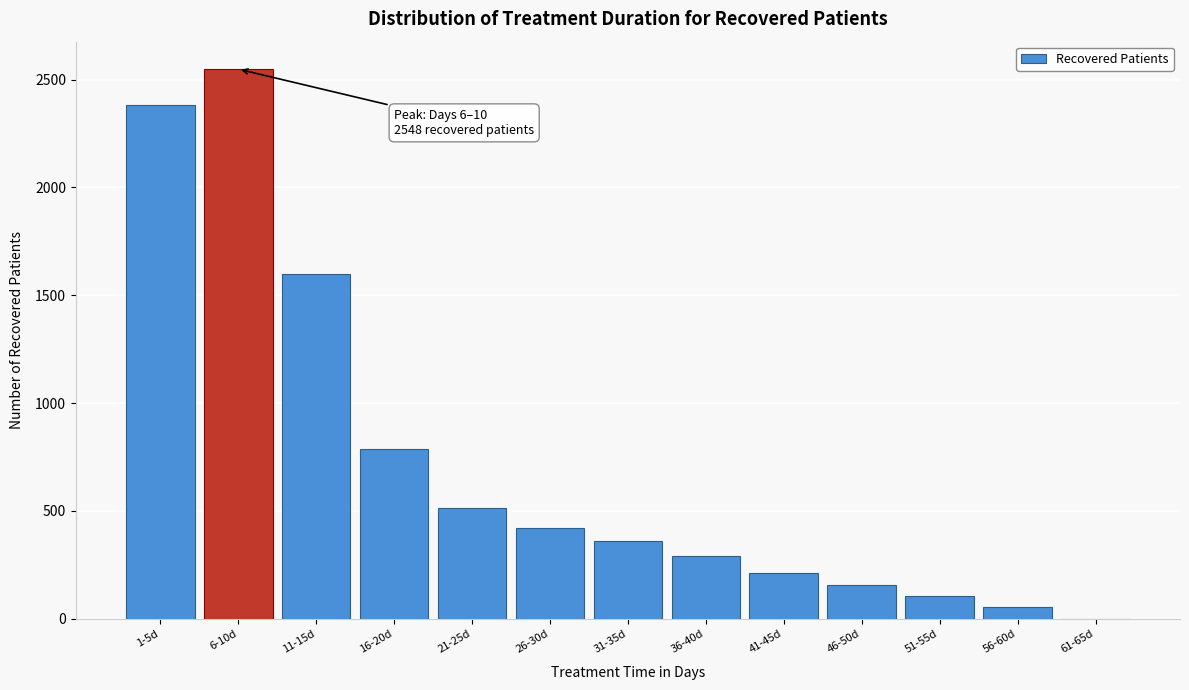

Reading left to right, what are all the values shown in this chart?

1-5d=2381	6-10d=2548	11-15d=1600	16-20d=785	21-25d=515	26-30d=422	31-35d=360	36-40d=289	41-45d=212	46-50d=155	51-55d=105	56-60d=55	61-65d=0